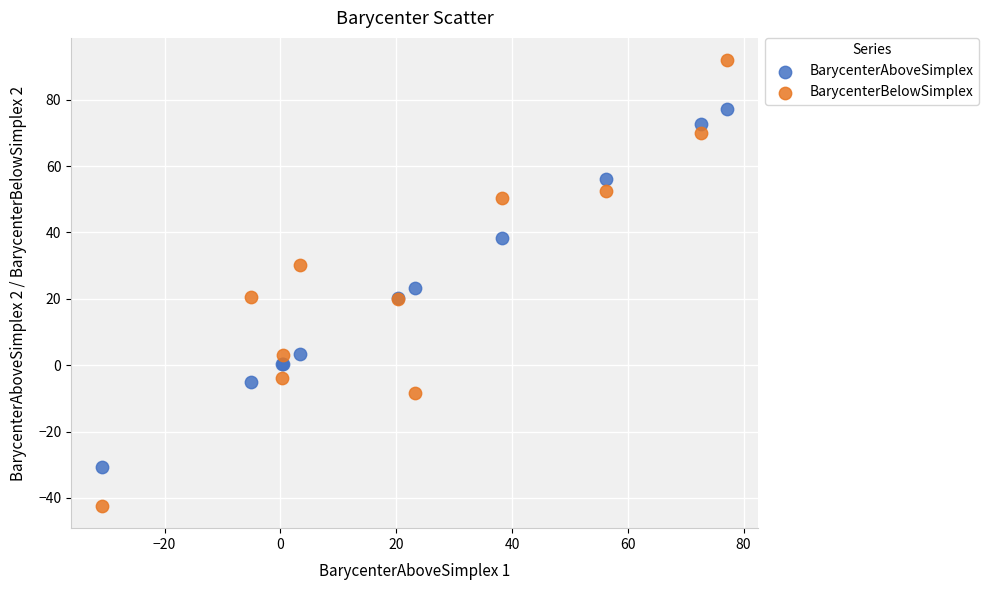

What is the X range (max minus min) for the scatter plot?

107.9